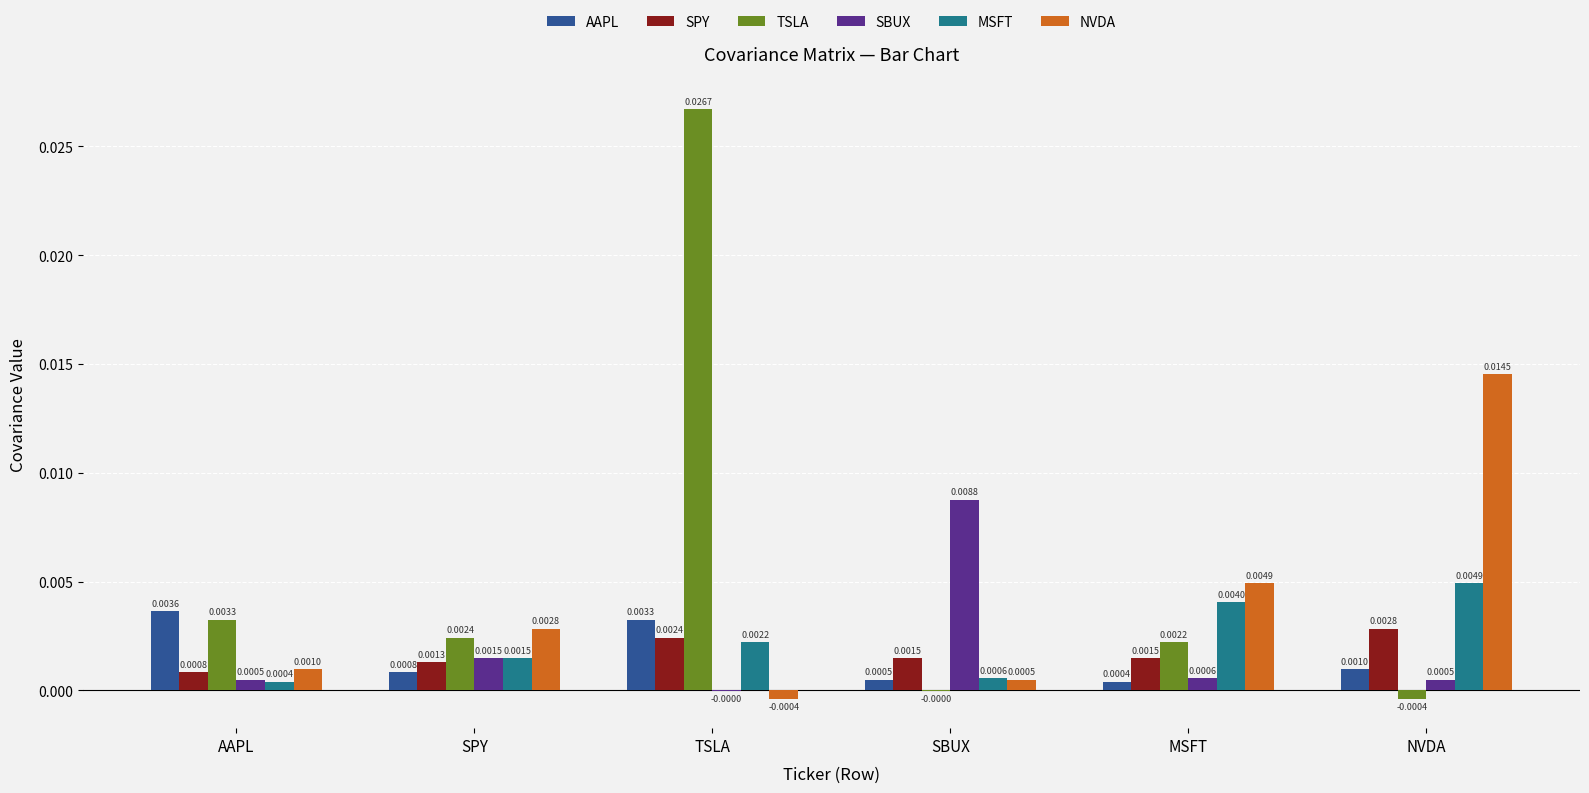

Does the chart contain stacked bars?

No